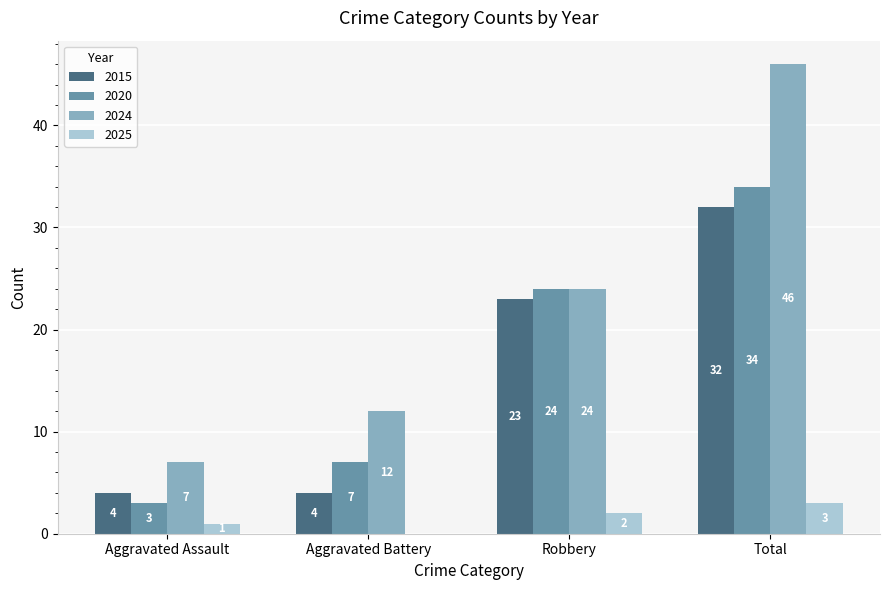

How many groups of bars are there?

4